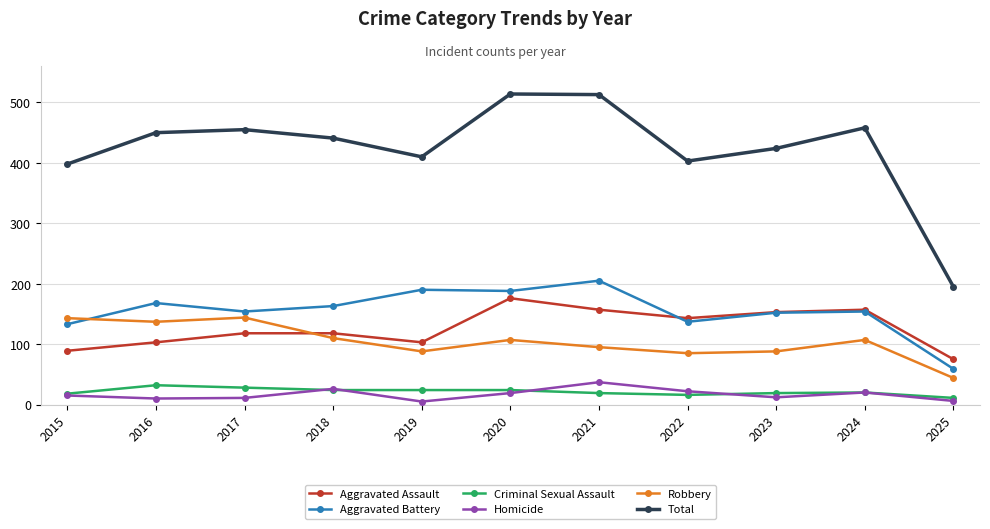

Which category has the lowest value in the Total series?

2025